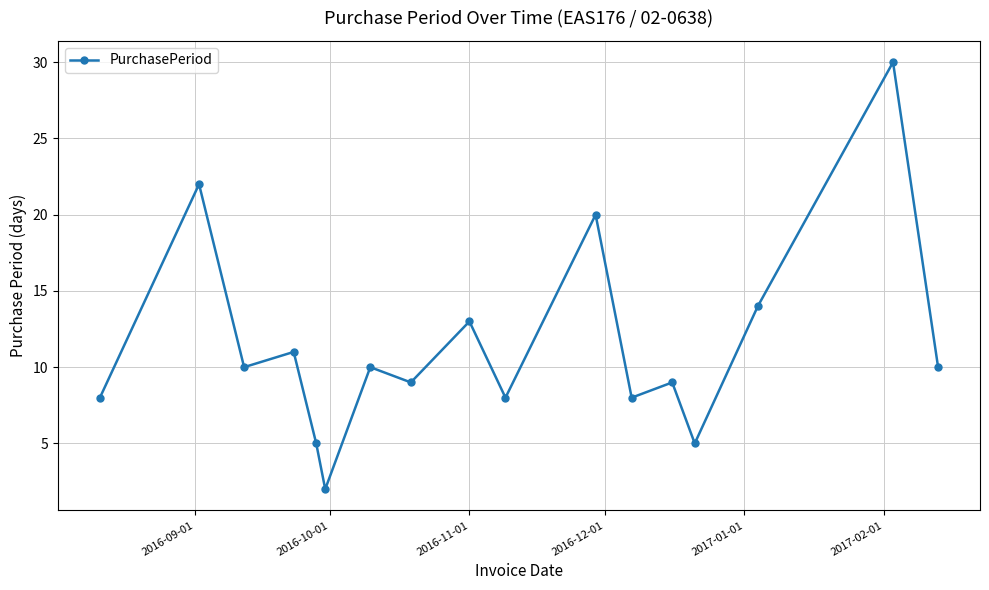

What is the average value?

11